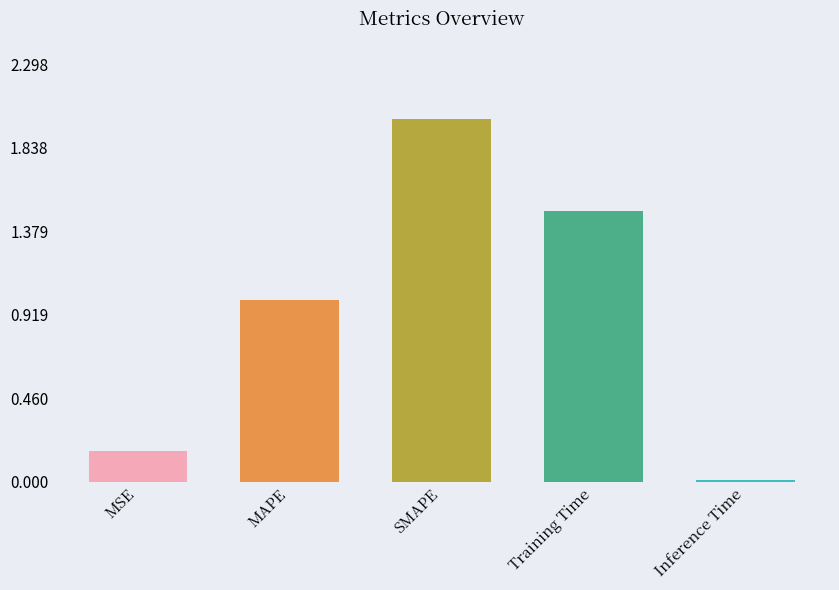

What position from the left is MSE?

1